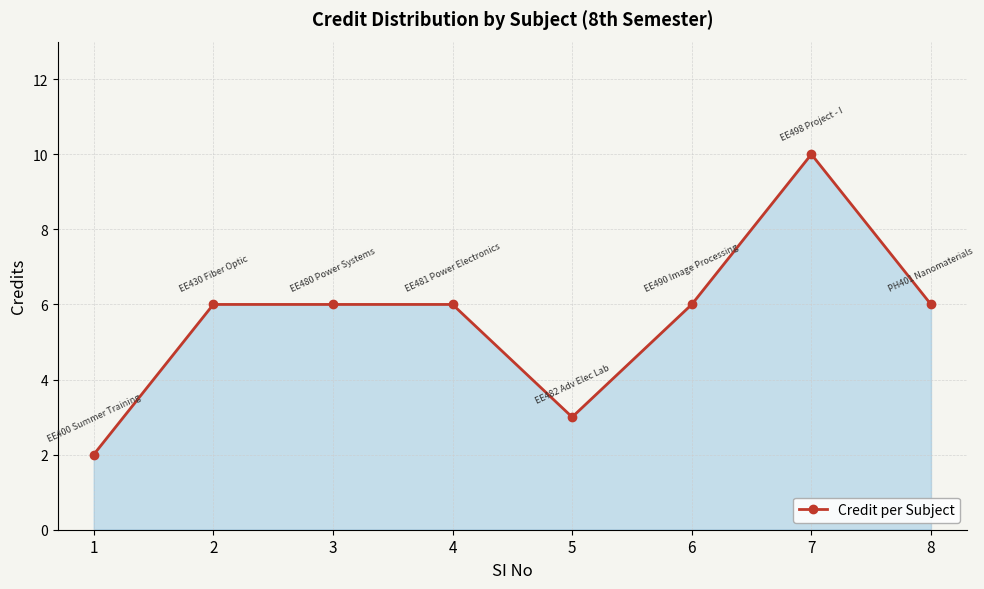

What value does the data have at 8?

6